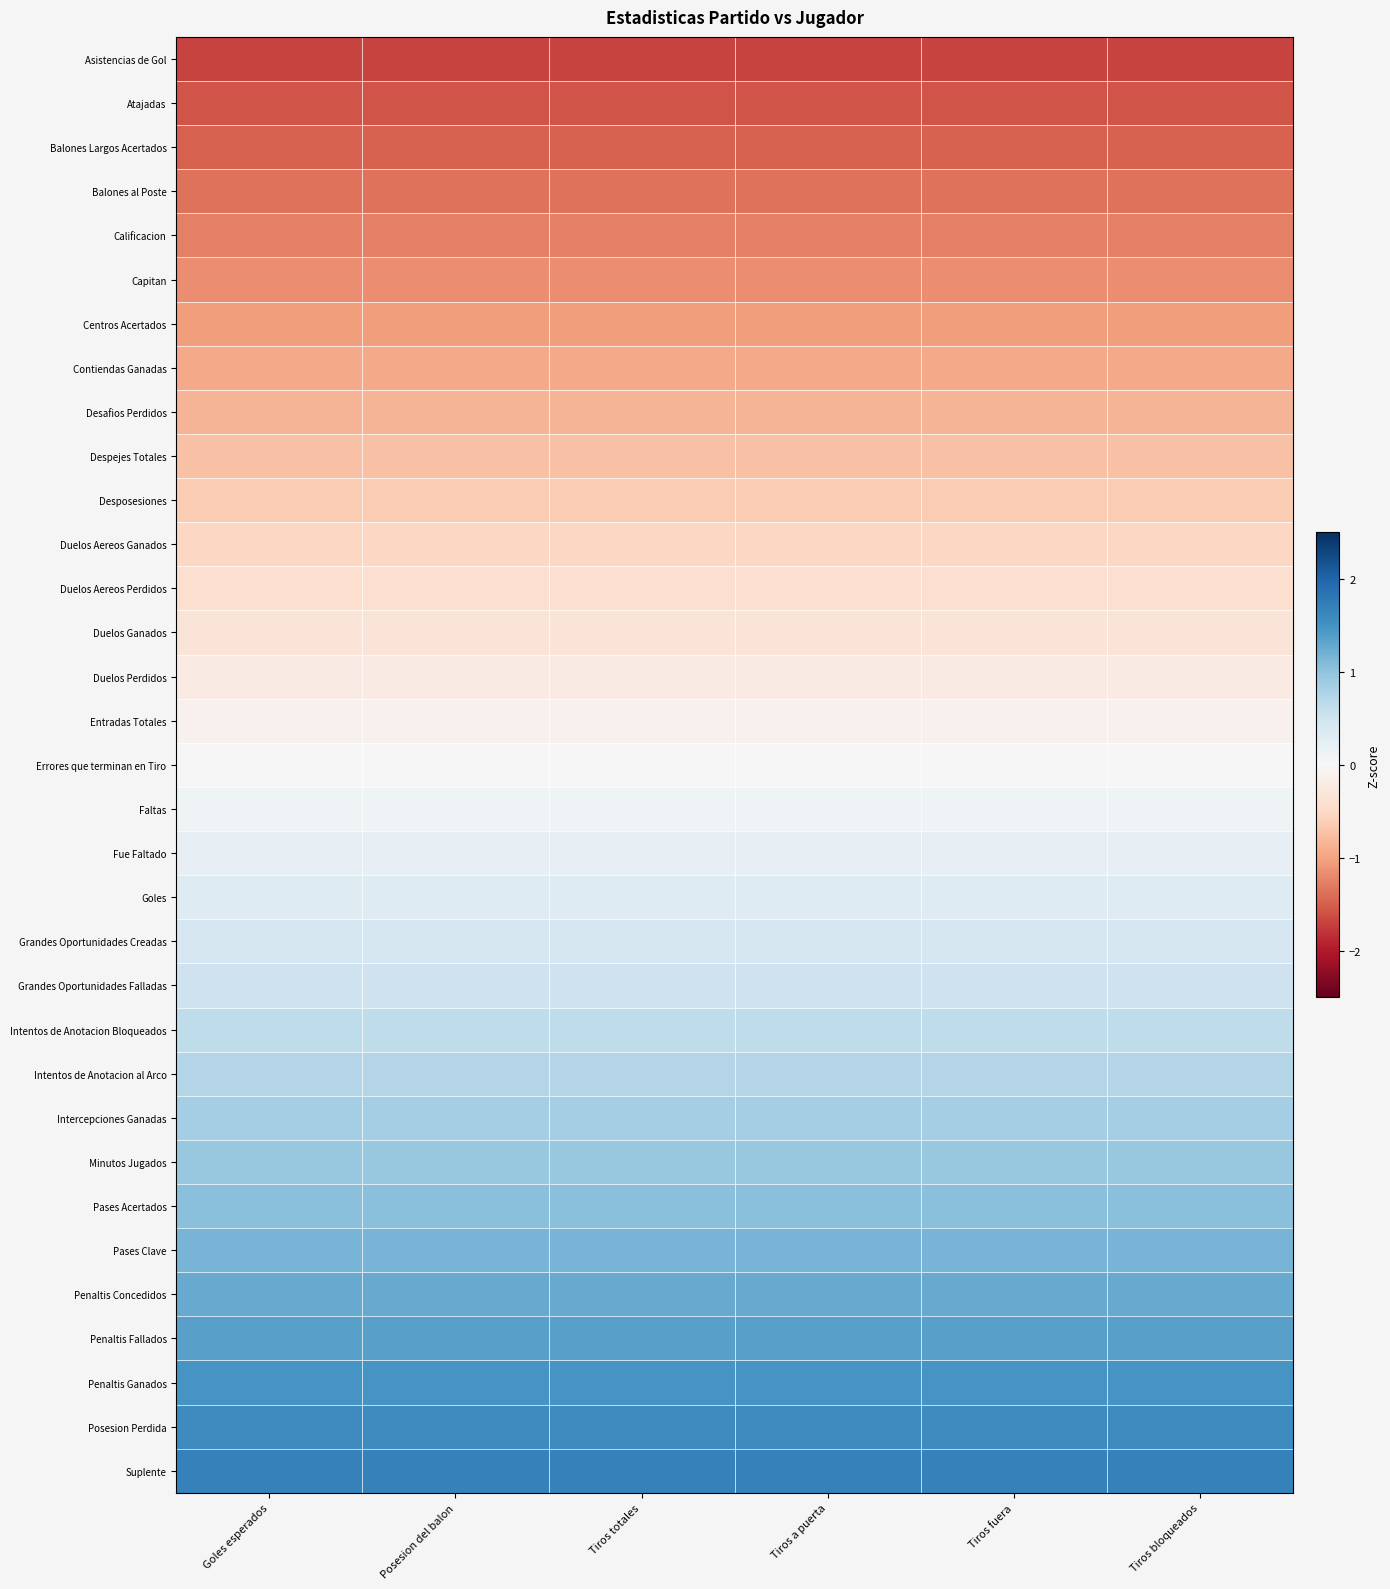

Reading right to left, list all the values displayed in this chart.

Asistencias de Gol: Tiros bloqueados=-1.7	Tiros fuera=-1.7	Tiros a puerta=-1.7	Tiros totales=-1.7	Posesion del balon=-1.7	Goles esperados=-1.7
Atajadas: Tiros bloqueados=-1.6	Tiros fuera=-1.6	Tiros a puerta=-1.6	Tiros totales=-1.6	Posesion del balon=-1.6	Goles esperados=-1.6
Balones Largos Acertados: Tiros bloqueados=-1.5	Tiros fuera=-1.5	Tiros a puerta=-1.5	Tiros totales=-1.5	Posesion del balon=-1.5	Goles esperados=-1.5
Balones al Poste: Tiros bloqueados=-1.4	Tiros fuera=-1.4	Tiros a puerta=-1.4	Tiros totales=-1.4	Posesion del balon=-1.4	Goles esperados=-1.4
Calificacion: Tiros bloqueados=-1.3	Tiros fuera=-1.3	Tiros a puerta=-1.3	Tiros totales=-1.3	Posesion del balon=-1.3	Goles esperados=-1.3
Capitan: Tiros bloqueados=-1.2	Tiros fuera=-1.2	Tiros a puerta=-1.2	Tiros totales=-1.2	Posesion del balon=-1.2	Goles esperados=-1.2
Centros Acertados: Tiros bloqueados=-1.1	Tiros fuera=-1.1	Tiros a puerta=-1.1	Tiros totales=-1.1	Posesion del balon=-1.1	Goles esperados=-1.1
Contiendas Ganadas: Tiros bloqueados=-0.9	Tiros fuera=-0.9	Tiros a puerta=-0.9	Tiros totales=-0.9	Posesion del balon=-0.9	Goles esperados=-0.9
Desafios Perdidos: Tiros bloqueados=-0.8	Tiros fuera=-0.8	Tiros a puerta=-0.8	Tiros totales=-0.8	Posesion del balon=-0.8	Goles esperados=-0.8
Despejes Totales: Tiros bloqueados=-0.7	Tiros fuera=-0.7	Tiros a puerta=-0.7	Tiros totales=-0.7	Posesion del balon=-0.7	Goles esperados=-0.7
Desposesiones: Tiros bloqueados=-0.6	Tiros fuera=-0.6	Tiros a puerta=-0.6	Tiros totales=-0.6	Posesion del balon=-0.6	Goles esperados=-0.6
Duelos Aereos Ganados: Tiros bloqueados=-0.5	Tiros fuera=-0.5	Tiros a puerta=-0.5	Tiros totales=-0.5	Posesion del balon=-0.5	Goles esperados=-0.5
Duelos Aereos Perdidos: Tiros bloqueados=-0.4	Tiros fuera=-0.4	Tiros a puerta=-0.4	Tiros totales=-0.4	Posesion del balon=-0.4	Goles esperados=-0.4
Duelos Ganados: Tiros bloqueados=-0.3	Tiros fuera=-0.3	Tiros a puerta=-0.3	Tiros totales=-0.3	Posesion del balon=-0.3	Goles esperados=-0.3
Duelos Perdidos: Tiros bloqueados=-0.2	Tiros fuera=-0.2	Tiros a puerta=-0.2	Tiros totales=-0.2	Posesion del balon=-0.2	Goles esperados=-0.2
Entradas Totales: Tiros bloqueados=-0.1	Tiros fuera=-0.1	Tiros a puerta=-0.1	Tiros totales=-0.1	Posesion del balon=-0.1	Goles esperados=-0.1
Errores que terminan en Tiro: Tiros bloqueados=0.0	Tiros fuera=0.0	Tiros a puerta=0.0	Tiros totales=0.0	Posesion del balon=0.0	Goles esperados=0.0
Faltas: Tiros bloqueados=0.1	Tiros fuera=0.1	Tiros a puerta=0.1	Tiros totales=0.1	Posesion del balon=0.1	Goles esperados=0.1
Fue Faltado: Tiros bloqueados=0.2	Tiros fuera=0.2	Tiros a puerta=0.2	Tiros totales=0.2	Posesion del balon=0.2	Goles esperados=0.2
Goles: Tiros bloqueados=0.3	Tiros fuera=0.3	Tiros a puerta=0.3	Tiros totales=0.3	Posesion del balon=0.3	Goles esperados=0.3
Grandes Oportunidades Creadas: Tiros bloqueados=0.4	Tiros fuera=0.4	Tiros a puerta=0.4	Tiros totales=0.4	Posesion del balon=0.4	Goles esperados=0.4
Grandes Oportunidades Falladas: Tiros bloqueados=0.5	Tiros fuera=0.5	Tiros a puerta=0.5	Tiros totales=0.5	Posesion del balon=0.5	Goles esperados=0.5
Intentos de Anotacion Bloqueados: Tiros bloqueados=0.6	Tiros fuera=0.6	Tiros a puerta=0.6	Tiros totales=0.6	Posesion del balon=0.6	Goles esperados=0.6
Intentos de Anotacion al Arco: Tiros bloqueados=0.7	Tiros fuera=0.7	Tiros a puerta=0.7	Tiros totales=0.7	Posesion del balon=0.7	Goles esperados=0.7
Intercepciones Ganadas: Tiros bloqueados=0.8	Tiros fuera=0.8	Tiros a puerta=0.8	Tiros totales=0.8	Posesion del balon=0.8	Goles esperados=0.8
Minutos Jugados: Tiros bloqueados=0.9	Tiros fuera=0.9	Tiros a puerta=0.9	Tiros totales=0.9	Posesion del balon=0.9	Goles esperados=0.9
Pases Acertados: Tiros bloqueados=1.1	Tiros fuera=1.1	Tiros a puerta=1.1	Tiros totales=1.1	Posesion del balon=1.1	Goles esperados=1.1
Pases Clave: Tiros bloqueados=1.2	Tiros fuera=1.2	Tiros a puerta=1.2	Tiros totales=1.2	Posesion del balon=1.2	Goles esperados=1.2
Penaltis Concedidos: Tiros bloqueados=1.3	Tiros fuera=1.3	Tiros a puerta=1.3	Tiros totales=1.3	Posesion del balon=1.3	Goles esperados=1.3
Penaltis Fallados: Tiros bloqueados=1.4	Tiros fuera=1.4	Tiros a puerta=1.4	Tiros totales=1.4	Posesion del balon=1.4	Goles esperados=1.4
Penaltis Ganados: Tiros bloqueados=1.5	Tiros fuera=1.5	Tiros a puerta=1.5	Tiros totales=1.5	Posesion del balon=1.5	Goles esperados=1.5
Posesion Perdida: Tiros bloqueados=1.6	Tiros fuera=1.6	Tiros a puerta=1.6	Tiros totales=1.6	Posesion del balon=1.6	Goles esperados=1.6
Suplente: Tiros bloqueados=1.7	Tiros fuera=1.7	Tiros a puerta=1.7	Tiros totales=1.7	Posesion del balon=1.7	Goles esperados=1.7